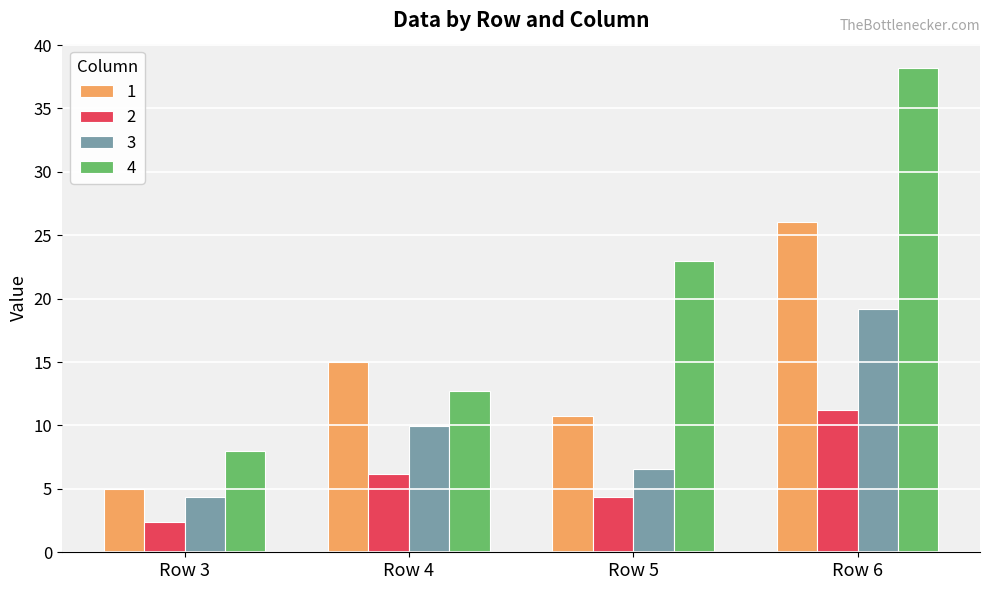

What is the sum of the 2 values at Row 3 and Row 5?

6.8